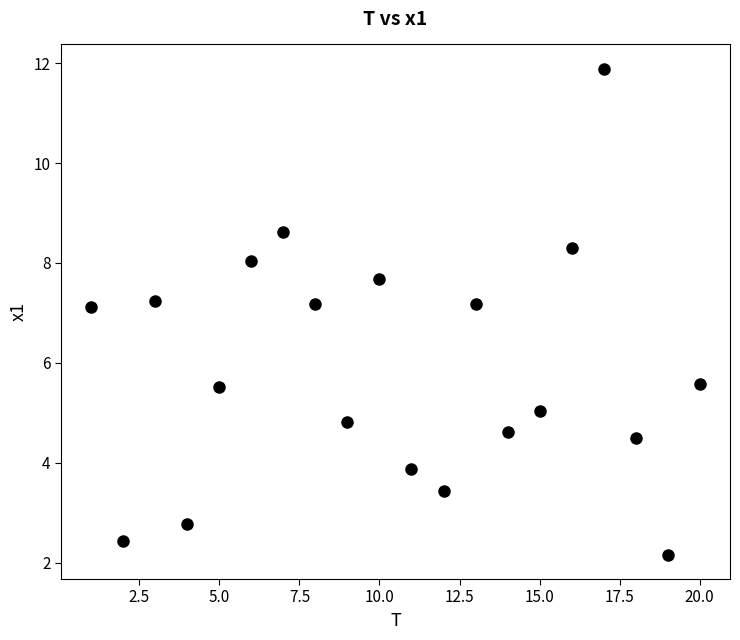

What is the range of X values (max minus min)?

19.0